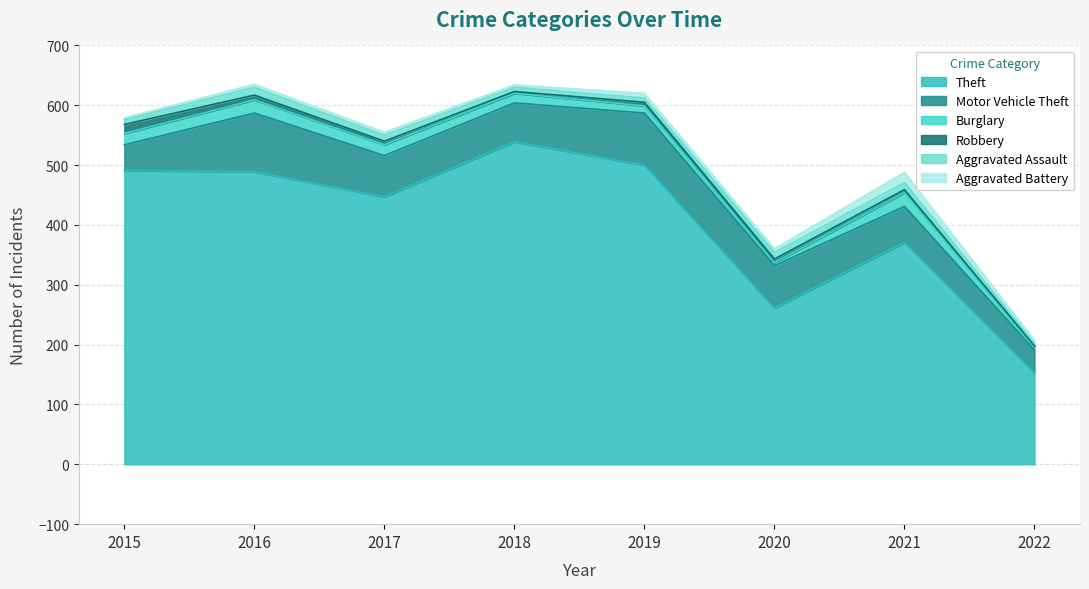

How many lines are shown in the chart?

6